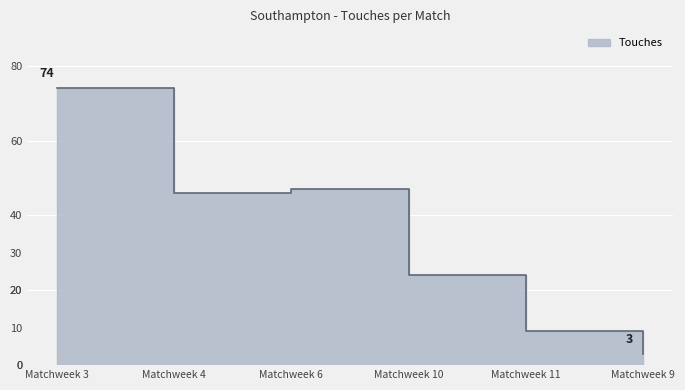

Reading left to right, list all the values displayed in this chart.

74	46	47	24	9	3